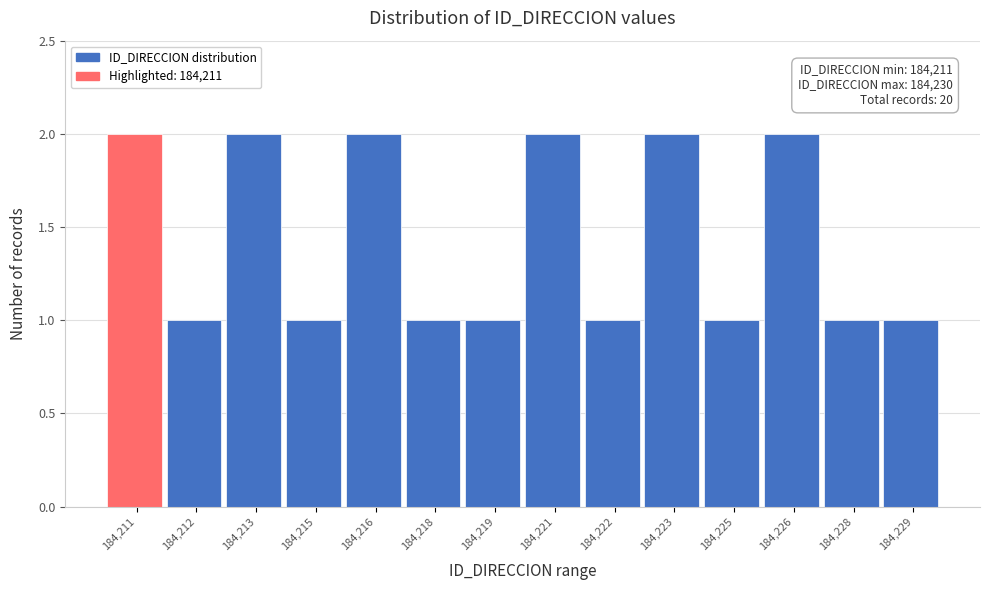

Reading left to right, extract all data points from this chart.

2	1	2	1	2	1	1	2	1	2	1	2	1	1